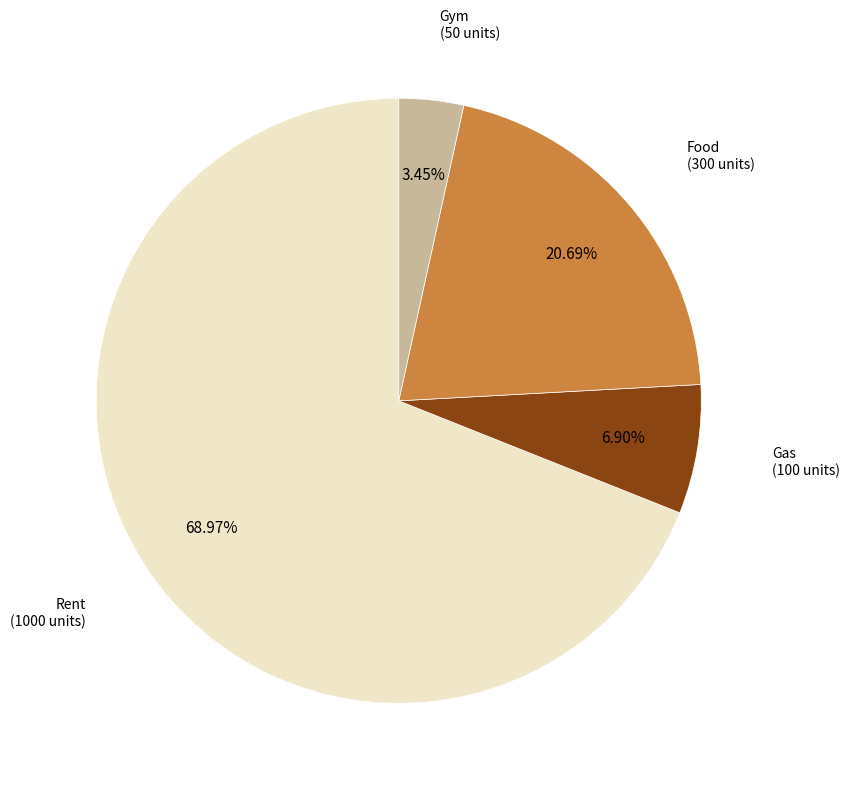

How many segments does this pie chart have?

4